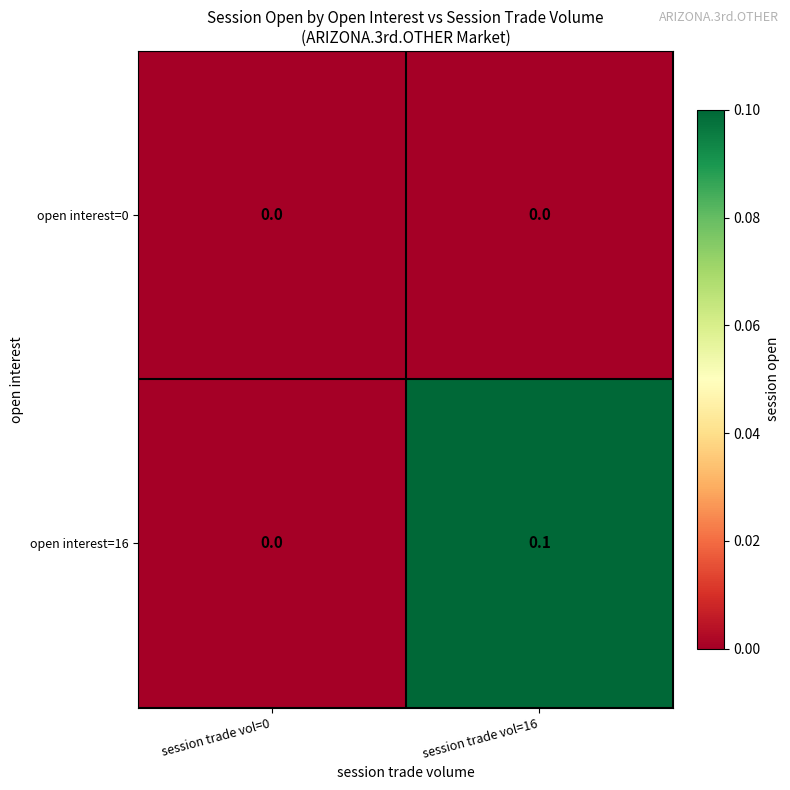

Is it true that open interest=16 equals 0.0 at session trade vol=0?

True